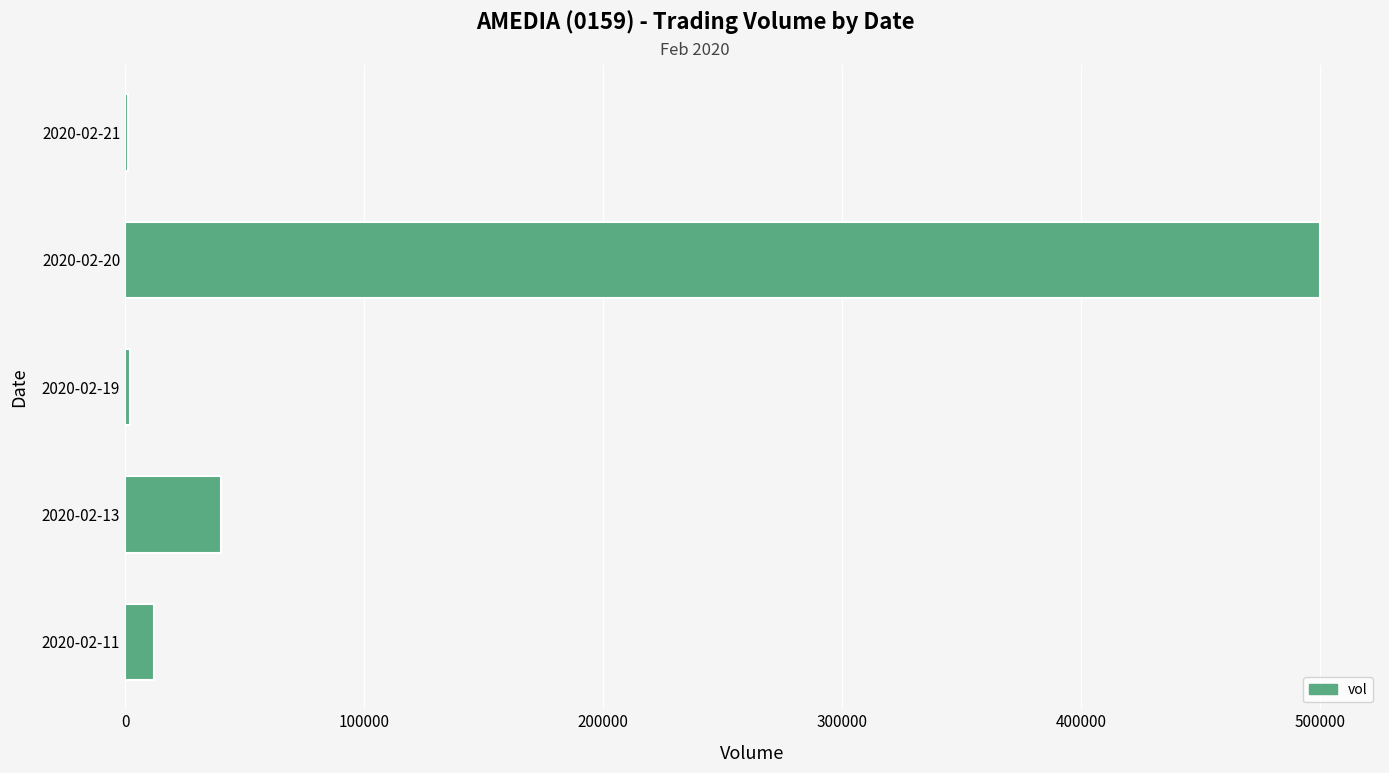

At which category does the chart reach its peak across all series?

2020-02-20